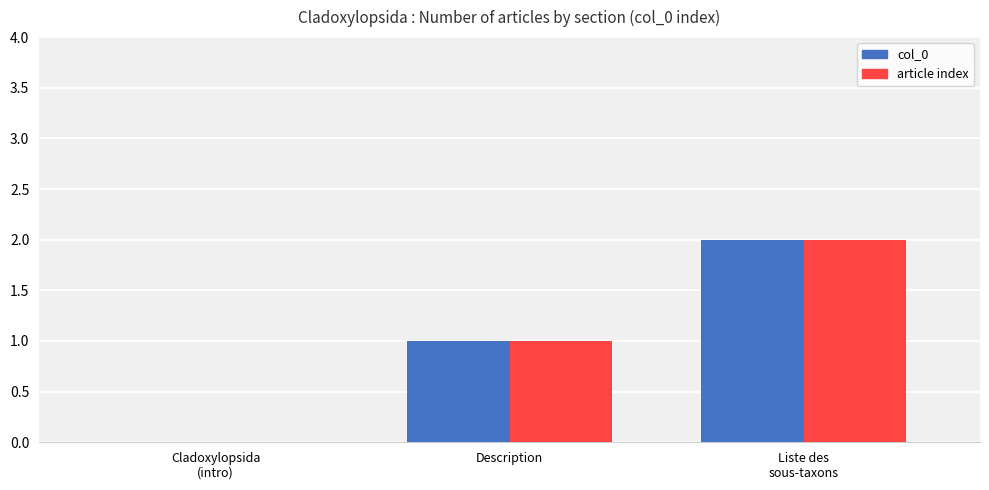

True or false: article index has a value of 1 at Description.

True